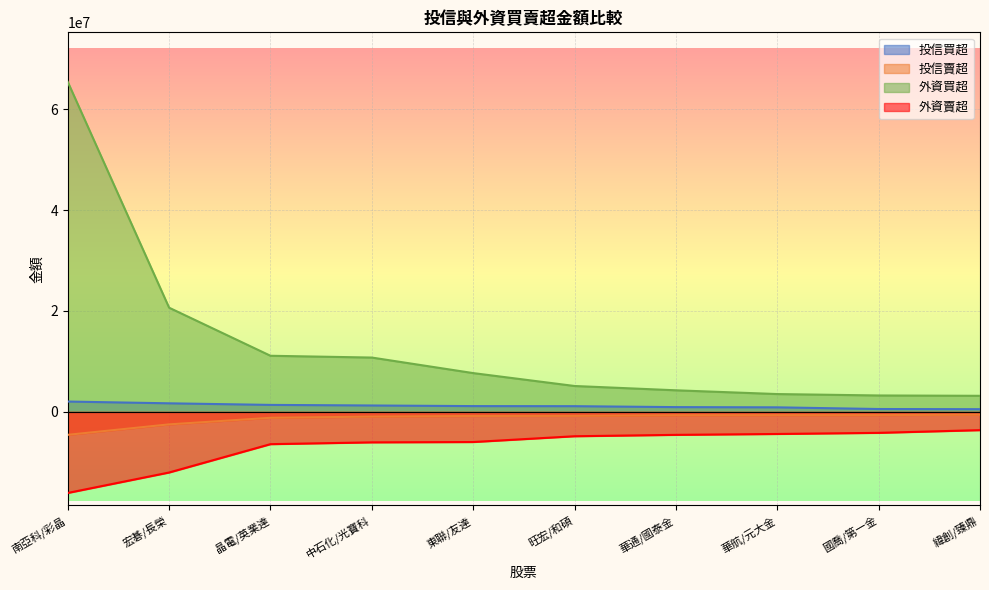

True or false: 投信買超 and 外資賣超 intersect in this chart.

False